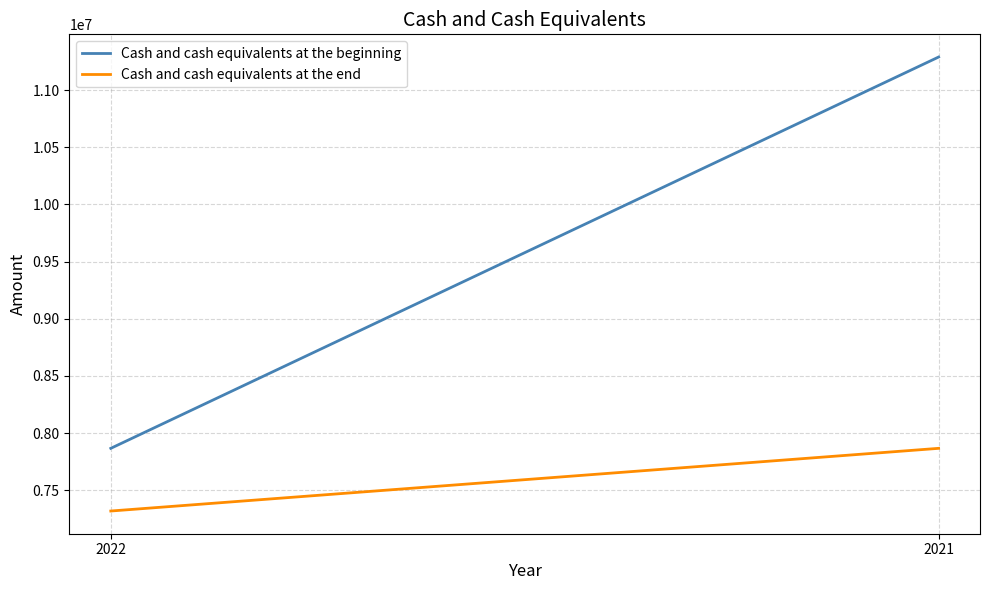

Reading left to right, transcribe all the data shown in this chart.

Cash and cash equivalents at the beginning: 7866102	11289378
Cash and cash equivalents at the end: 7317686	7866102